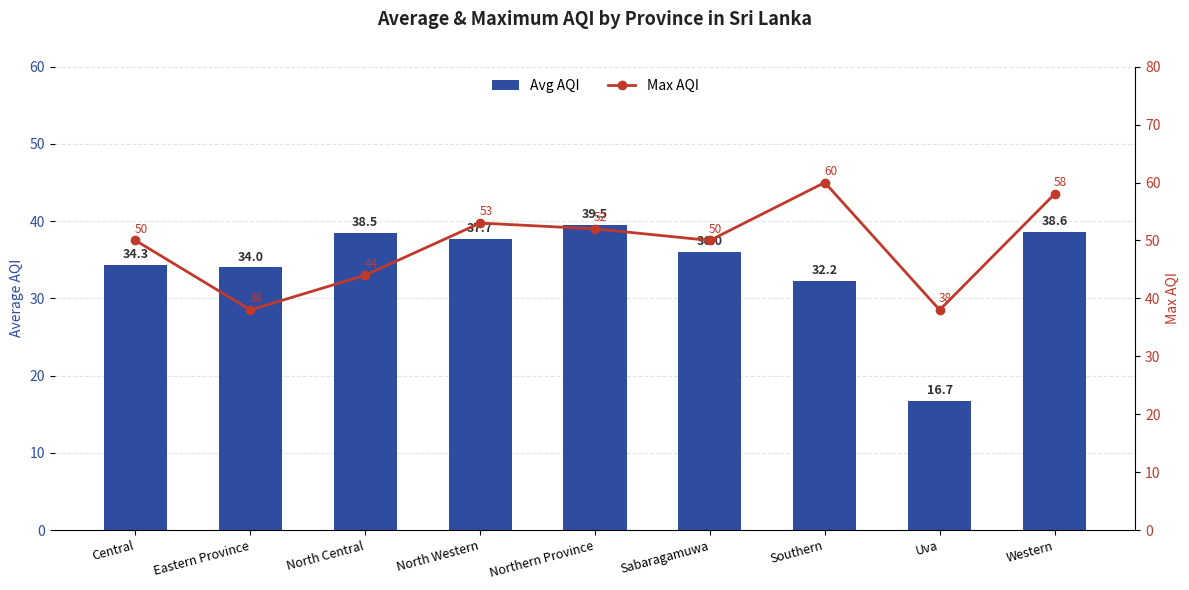

Reading right to left, transcribe all the data shown in this chart.

Avg AQI: 38.6	16.7	32.2	36.0	39.5	37.7	38.5	34.0	34.3
Max AQI: 58.0	38.0	60.0	50.0	52.0	53.0	44.0	38.0	50.0